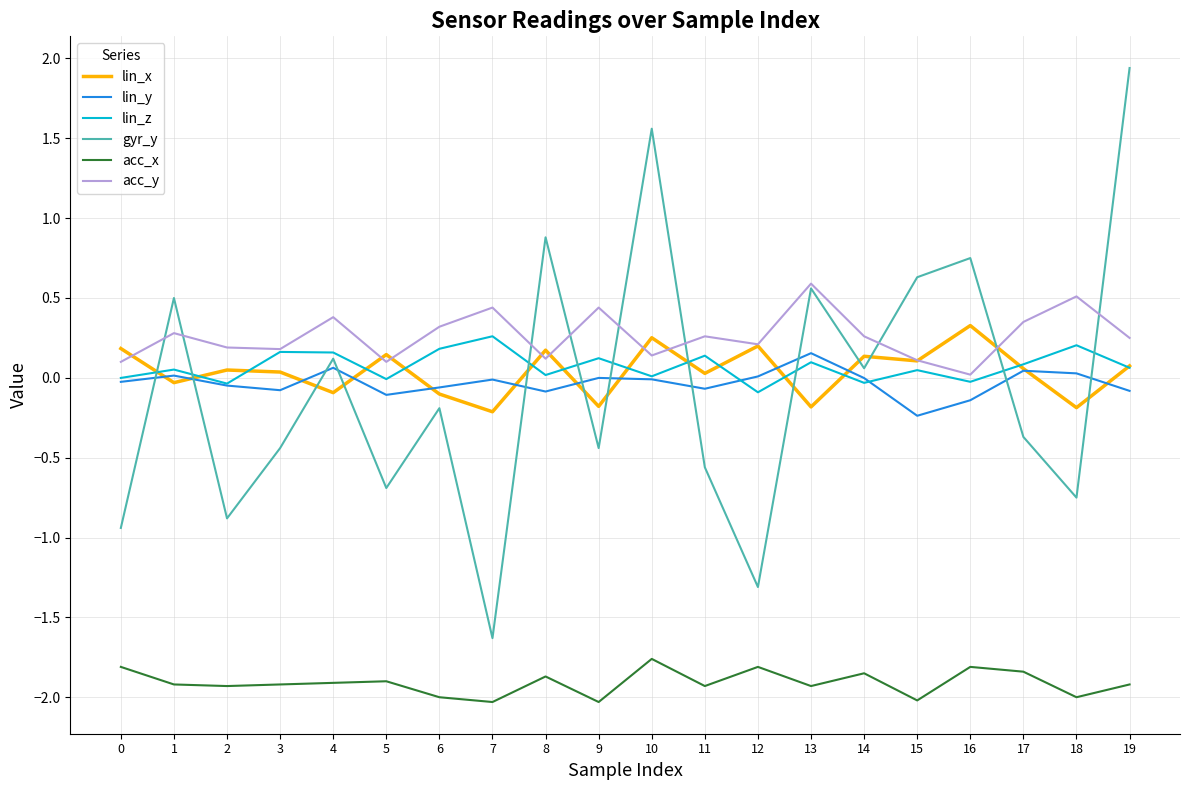

After their last crossing, which series has the higher values: gyr_y or acc_y?

gyr_y